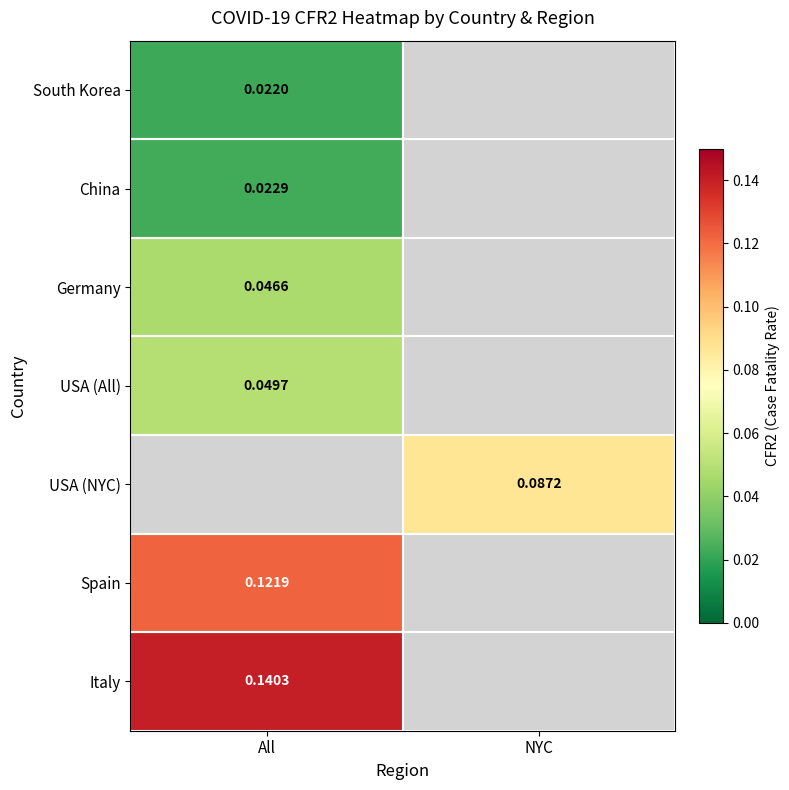

How many data points does each series have?

2